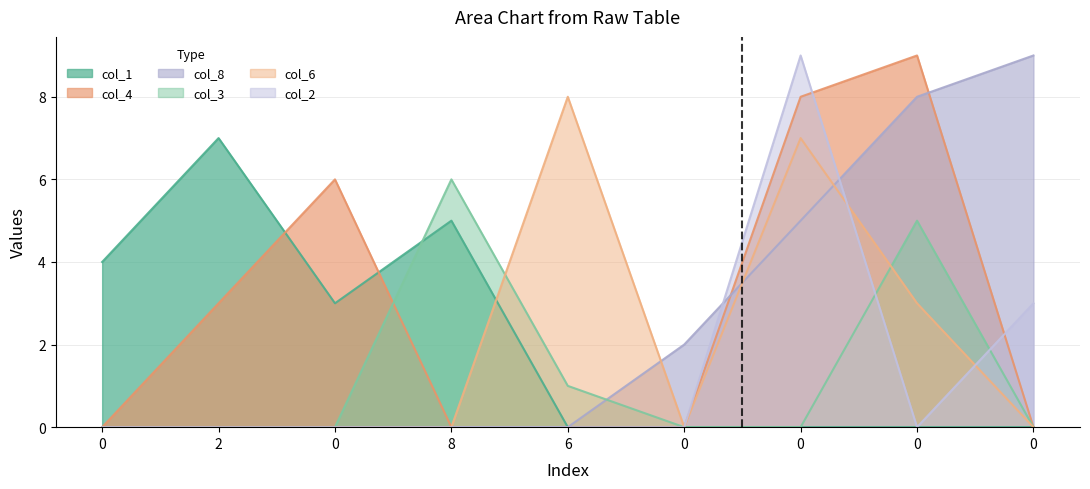

Reading left to right, list all the values displayed in this chart.

col_1: 0=4	2=7	0=3	8=5	6=0	0=0	0=0	0=0	0=0
col_4: 0=0	2=3	0=6	8=0	6=0	0=0	0=8	0=9	0=0
col_8: 0=0	2=0	0=0	8=0	6=0	0=2	0=5	0=8	0=9
col_3: 0=0	2=0	0=0	8=6	6=1	0=0	0=0	0=5	0=0
col_6: 0=0	2=0	0=0	8=0	6=8	0=0	0=7	0=3	0=0
col_2: 0=0	2=0	0=0	8=0	6=0	0=0	0=9	0=0	0=3